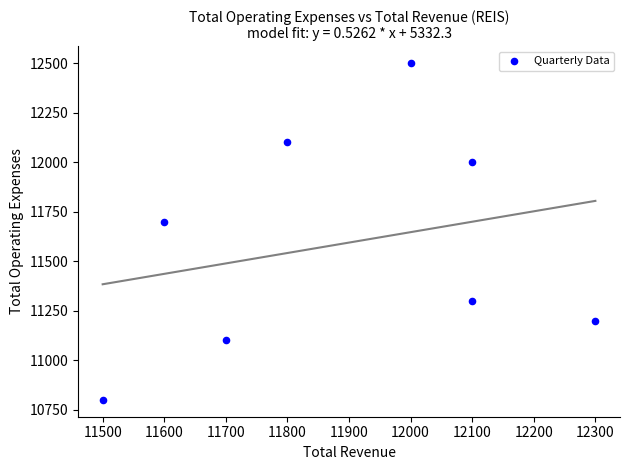

What Y value in the scatter plot is closest to 11650?

11700